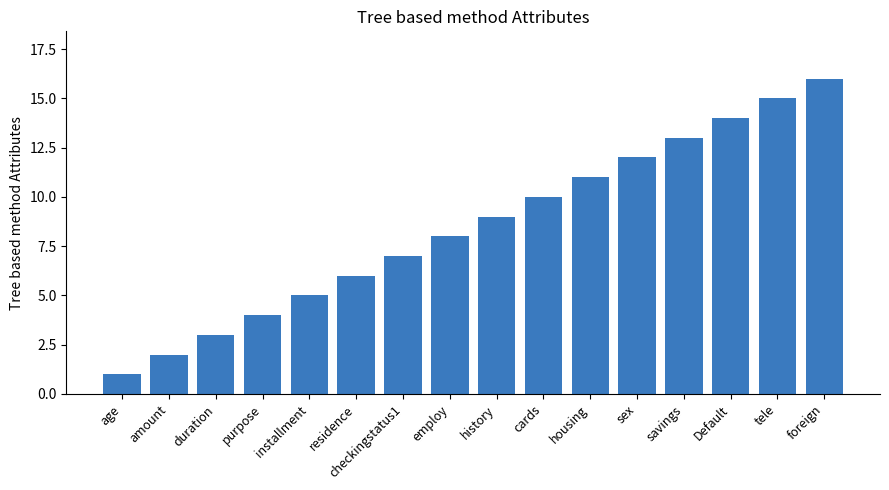

List the labels in order of value, largest first.

foreign, tele, Default, savings, sex, housing, cards, history, employ, checkingstatus1, residence, installment, purpose, duration, amount, age